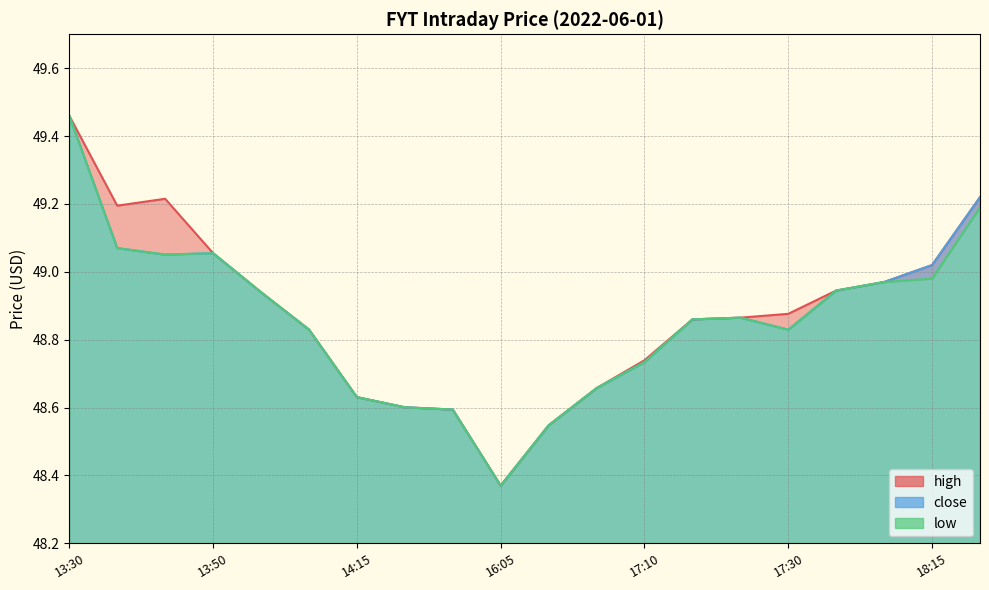

What is the total value across all series at 13:30?

148.4